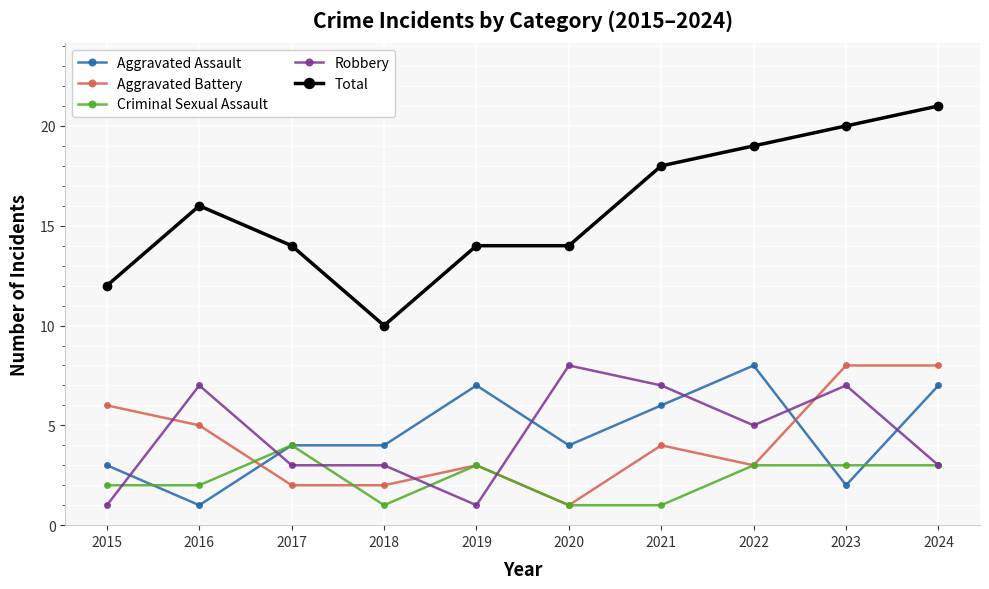

Read the Criminal Sexual Assault value at 2023.

3